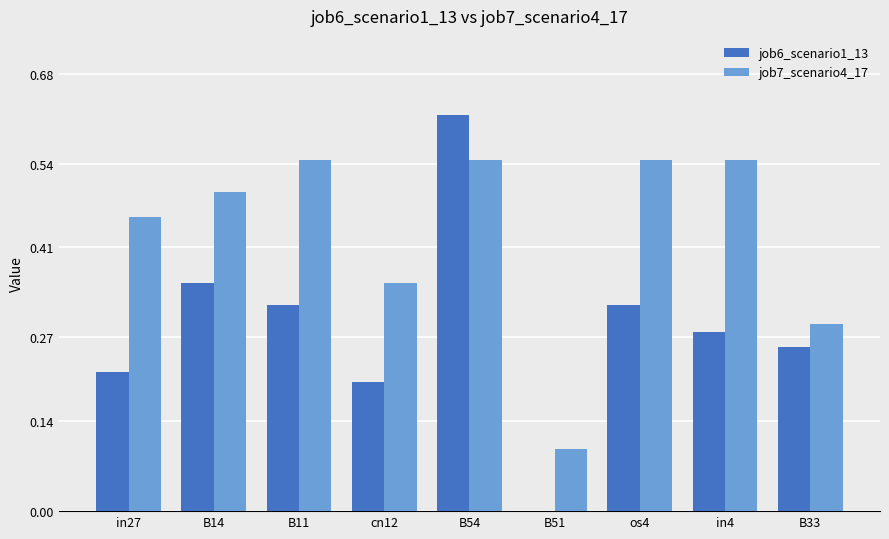

How many values in job6_scenario1_13 are above zero?

8